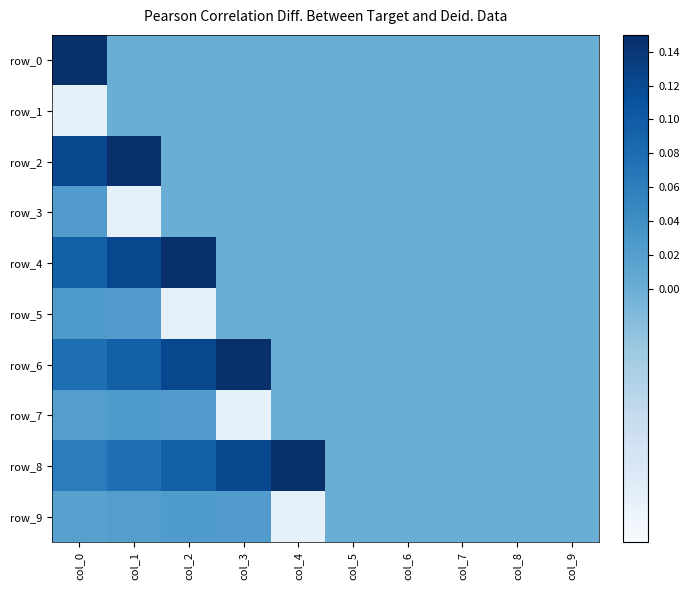

List the series in order of their peak value, lowest first.

row_1, row_3, row_5, row_7, row_9, row_0, row_2, row_4, row_6, row_8